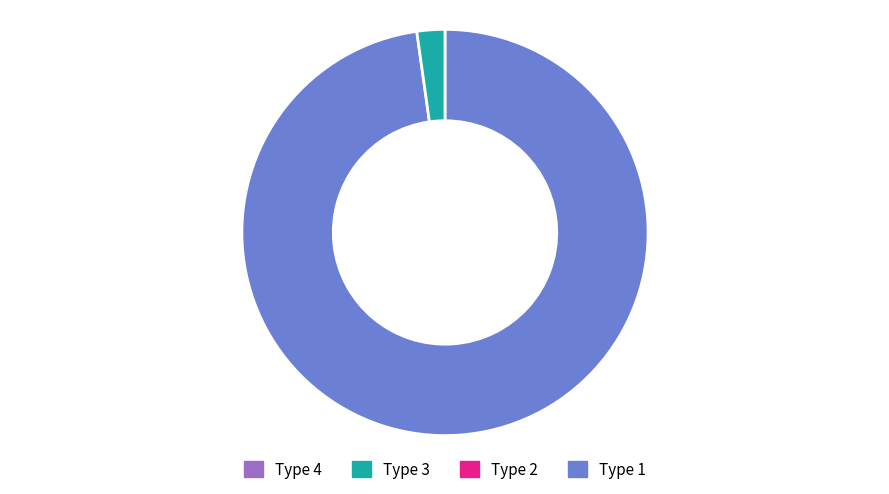

Is there any slice that represents more than half of the pie?

Yes